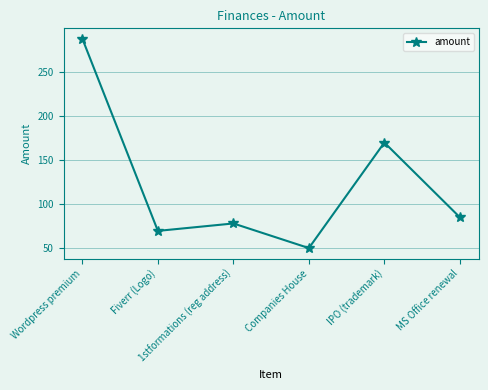

List the labels in order of value, largest first.

Wordpress premium, IPO (trademark), MS Office renewal, 1stformations (reg address), Fiverr (Logo), Companies House